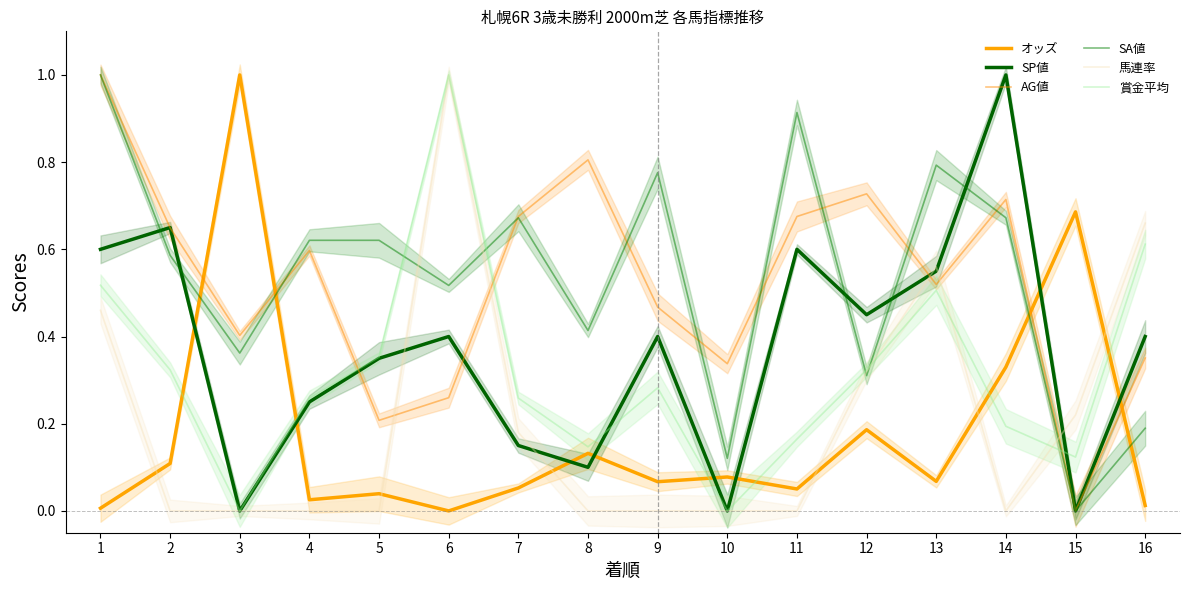

Is the value of SP値 at 15 greater than the value of AG値 at 12?

No